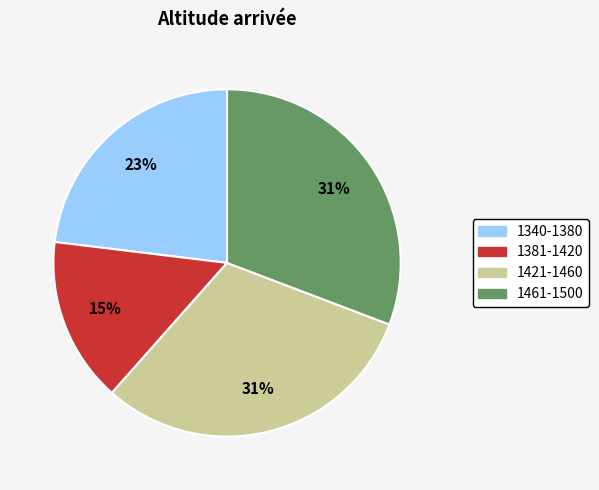

Is there a majority slice in this chart?

No